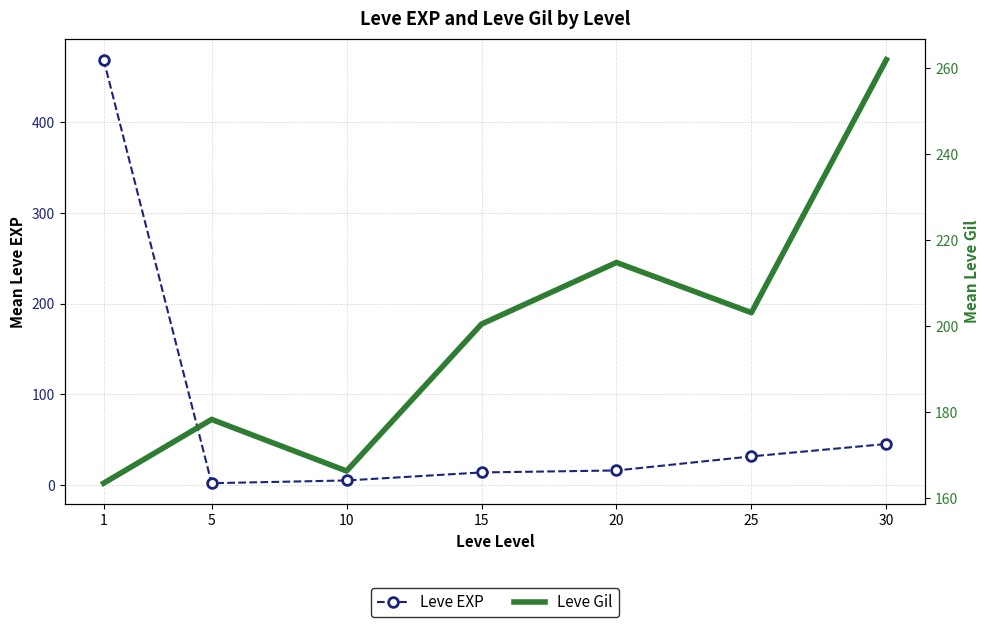

How many lines are shown in the chart?

2